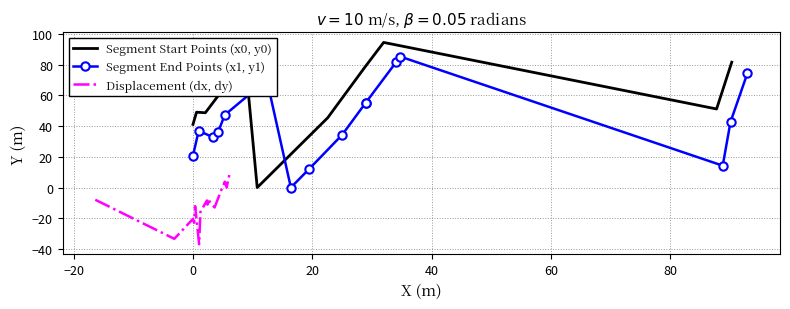

True or false: Displacement (dx, dy) and Segment Start Points (x0, y0) cross at least once.

False